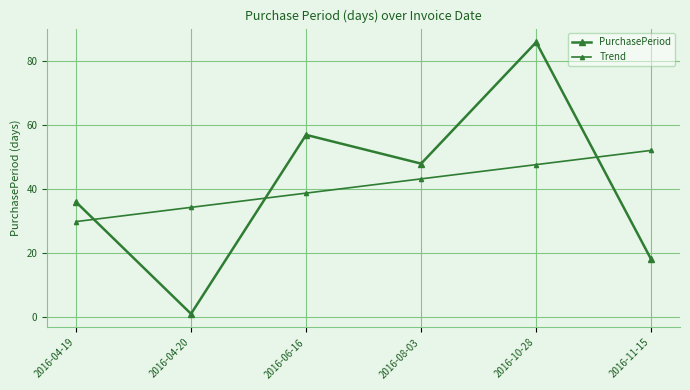

Where do PurchasePeriod and Trend first cross each other?

2016-04-19 and 2016-04-20